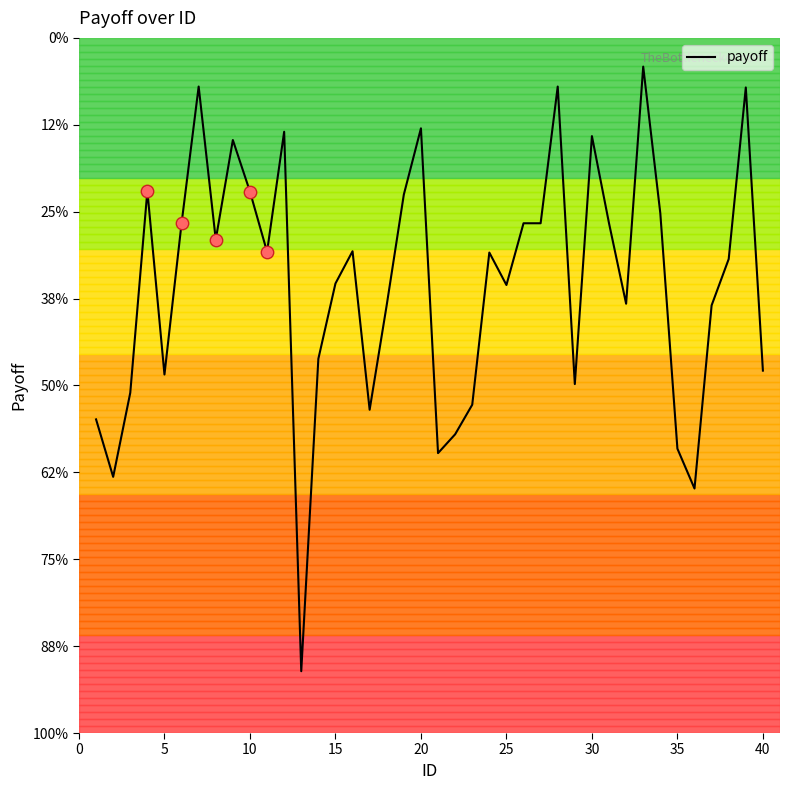

Is this an area chart (filled region under the line)?

No